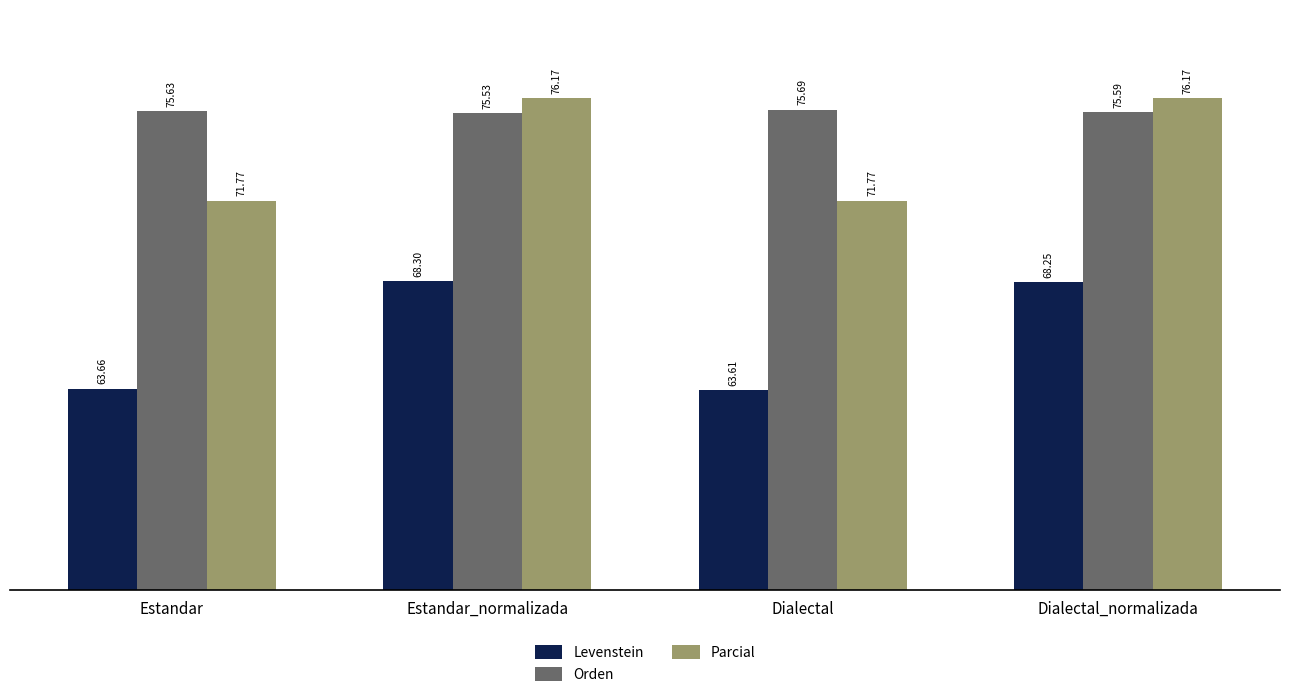

Which label corresponds to the smallest value in the chart?

Dialectal